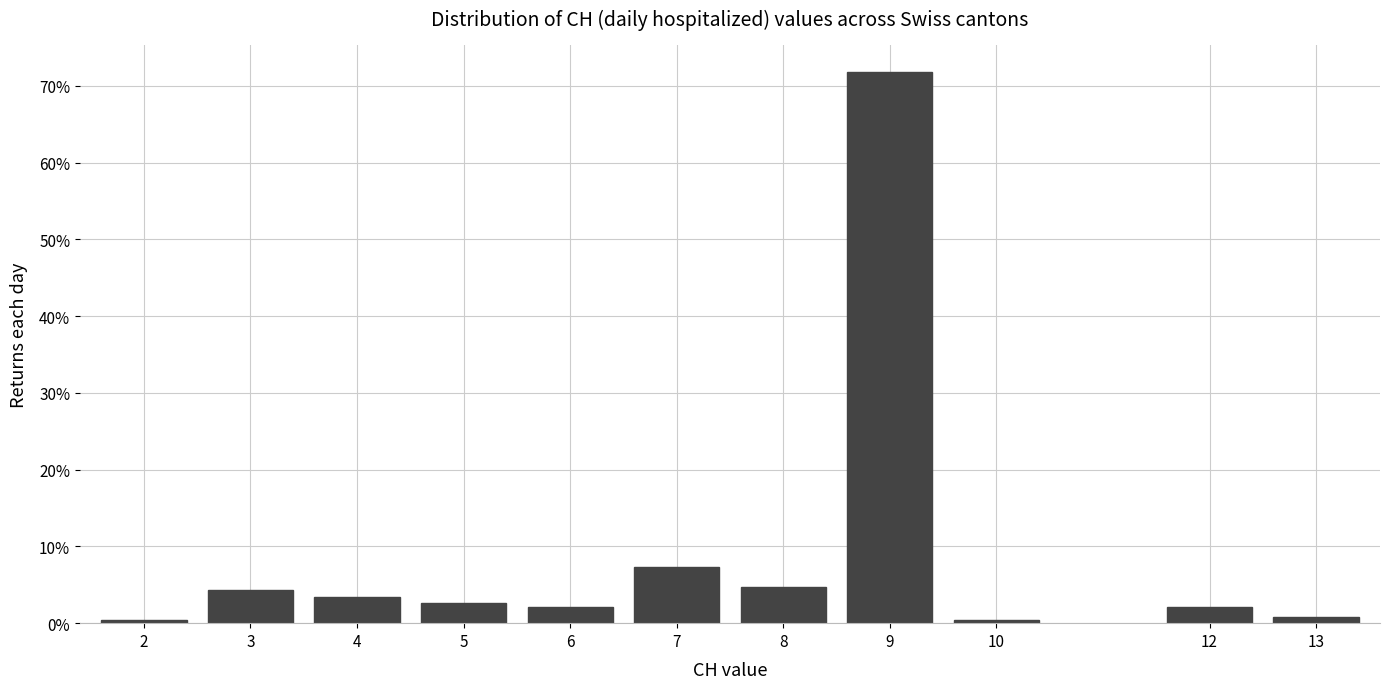

Does the chart contain any negative values?

No